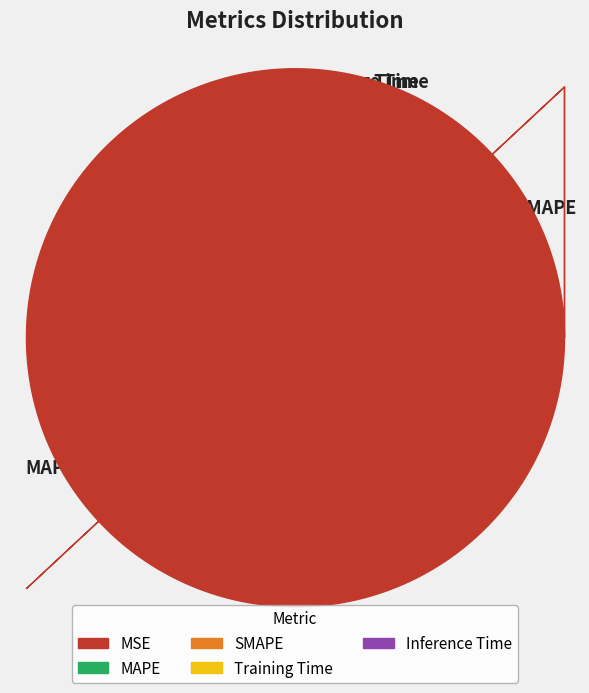

Which slice is the largest?

MAPE